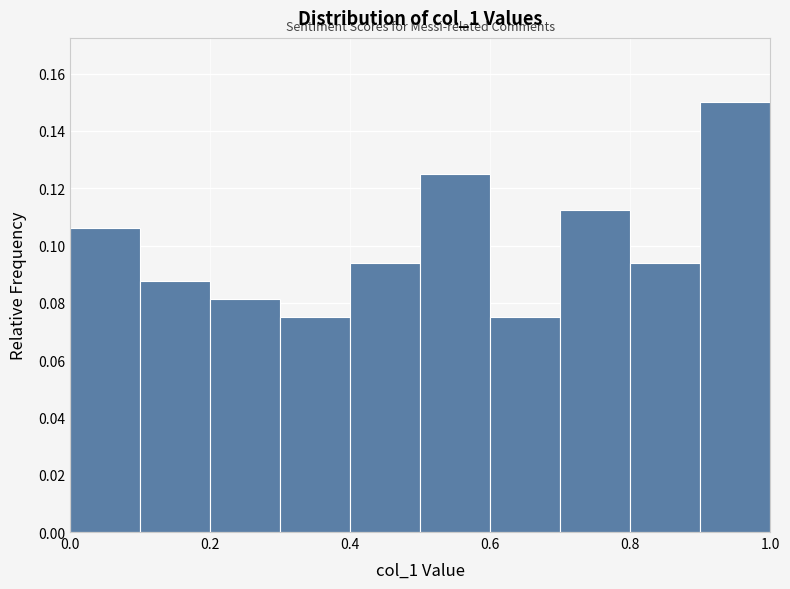

What is the height of the bar covering 0.1 to 0.2 on the x-axis? The values are not printed on the chart, so give them approximately, as read against the axis.

0.088